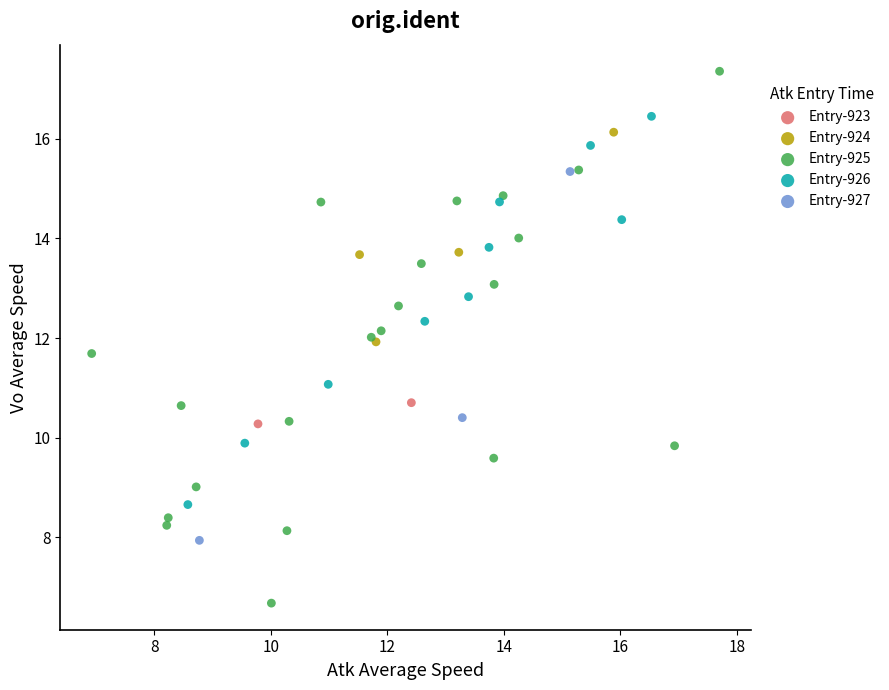

What are all the series names shown in the legend?

Entry-923, Entry-924, Entry-925, Entry-926, Entry-927